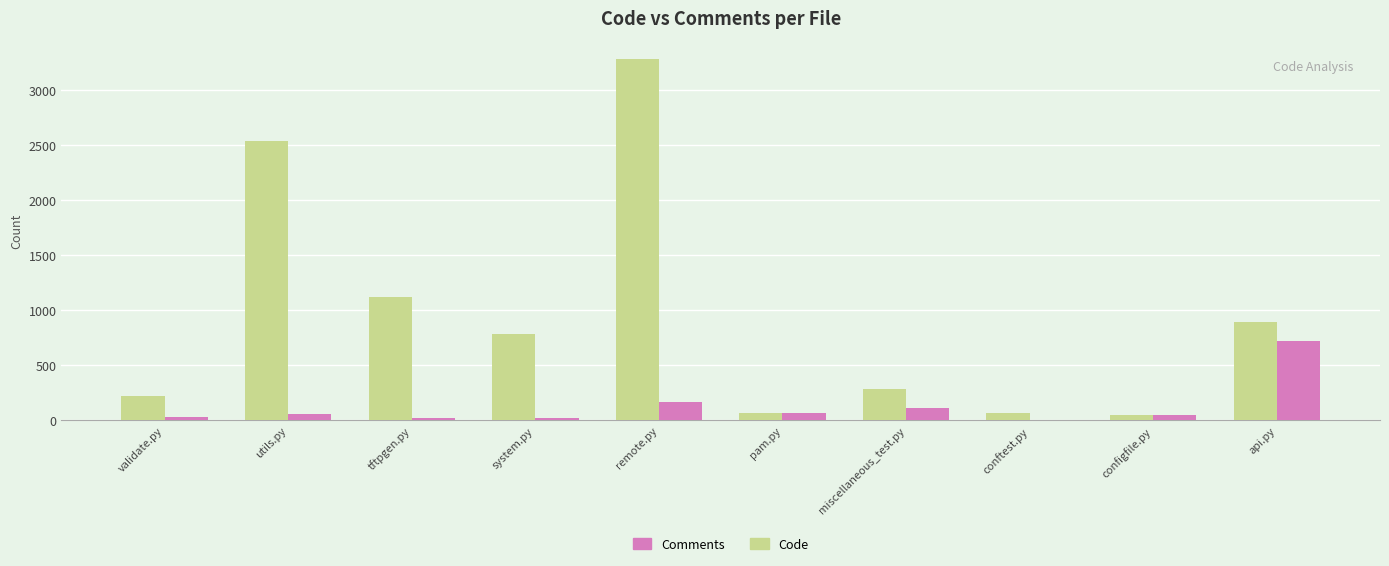

Count the number of categories in the chart.

10